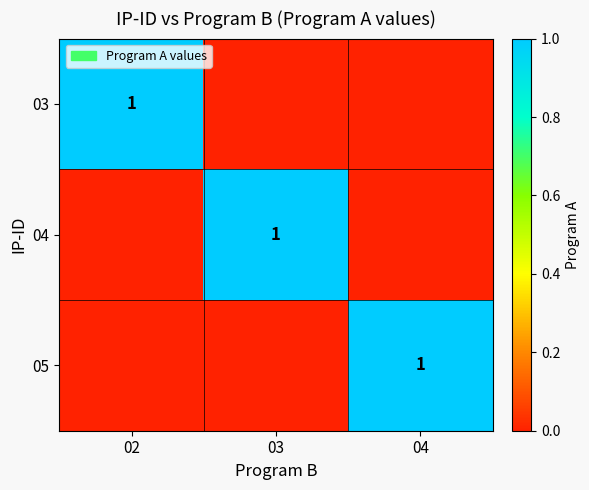

At which category is the sum across all series the highest?

02